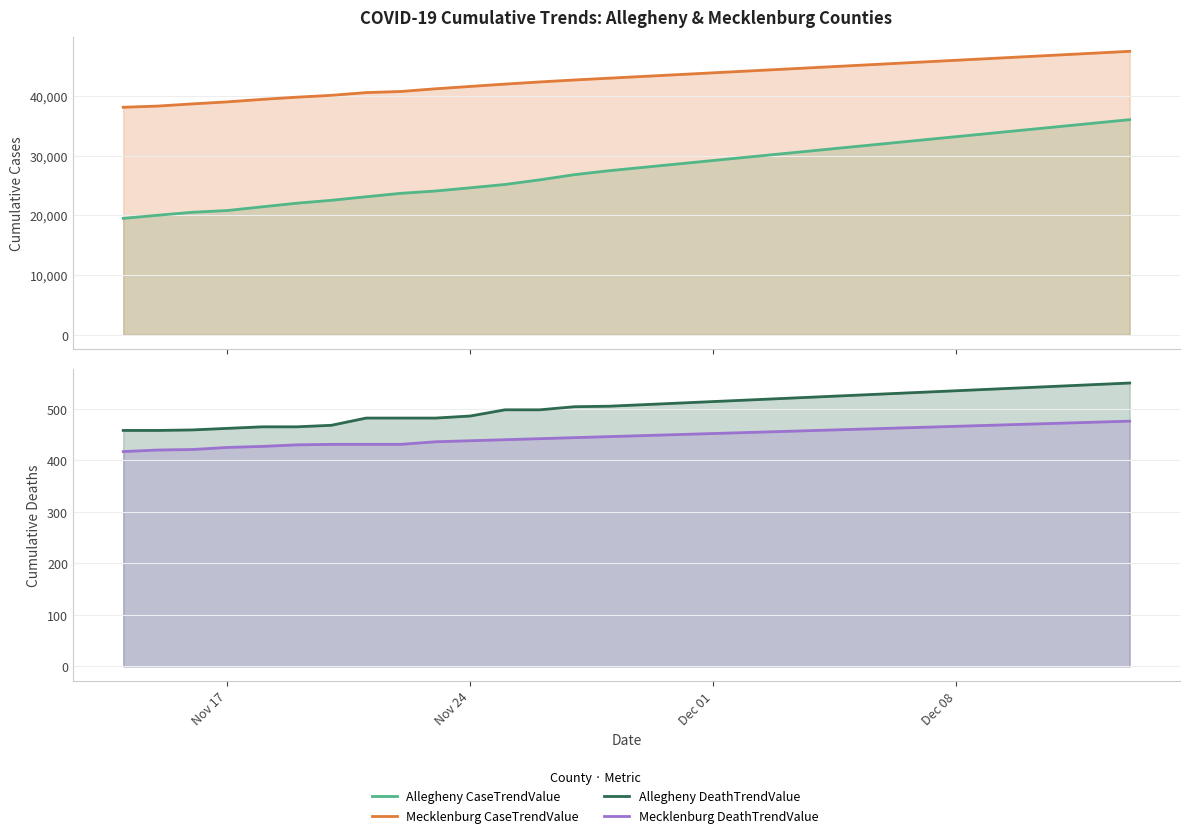

What is the average value of the Mecklenburg CaseTrendValue series?

42942